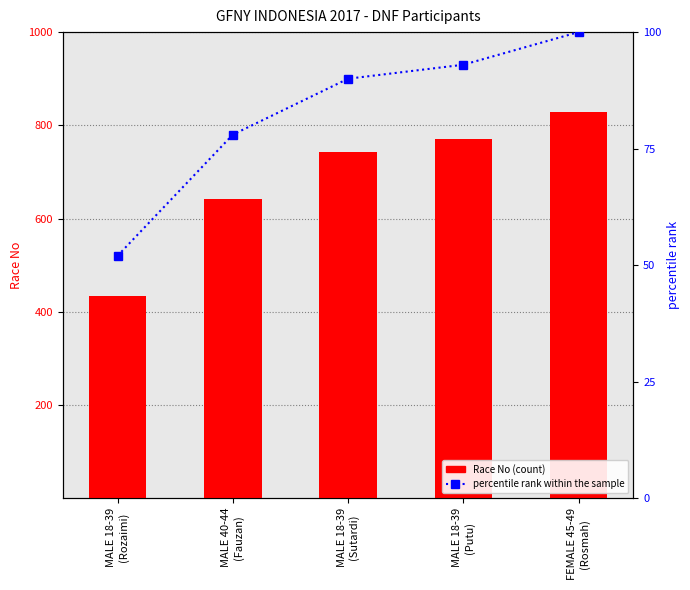

What is the average value of the percentile rank within the sample series?

83